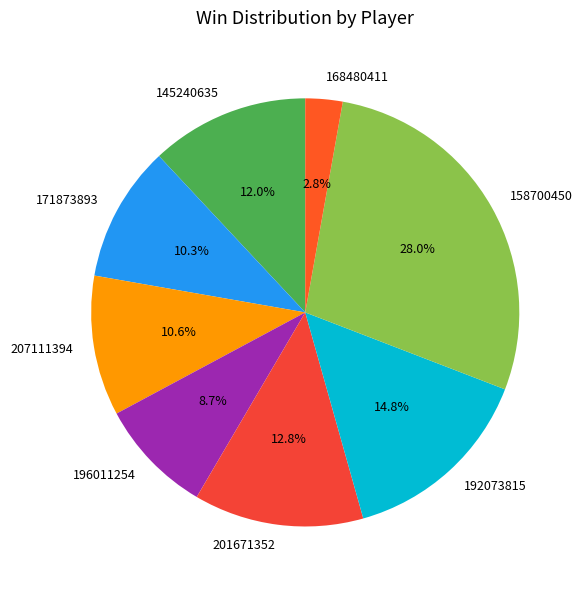

Which has a higher value, 171873893 or 145240635?

145240635